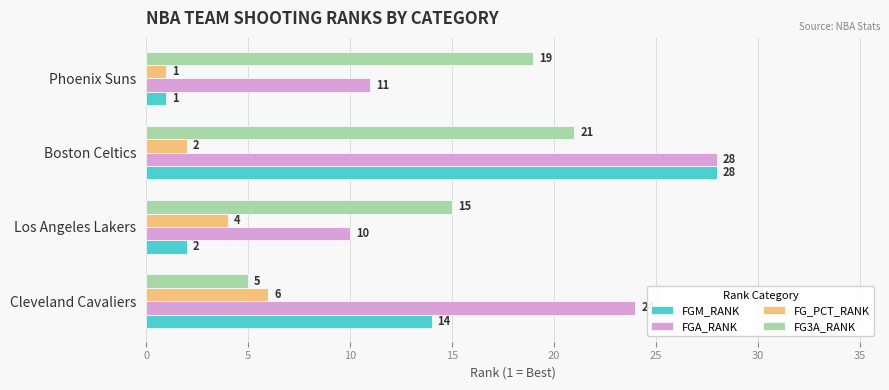

What is the spread (max minus min) of values at Boston Celtics?

26